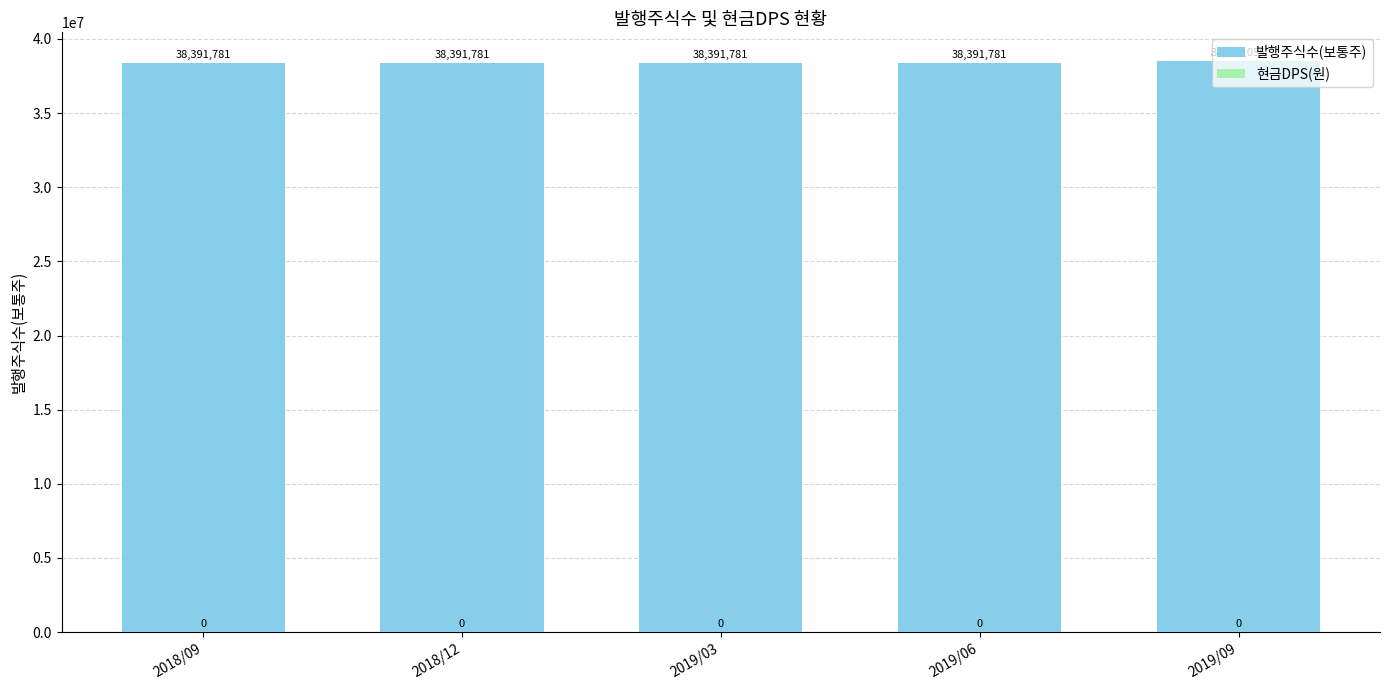

Approximately how many times larger is the value at 2019/09 compared to 2019/06?

1.0